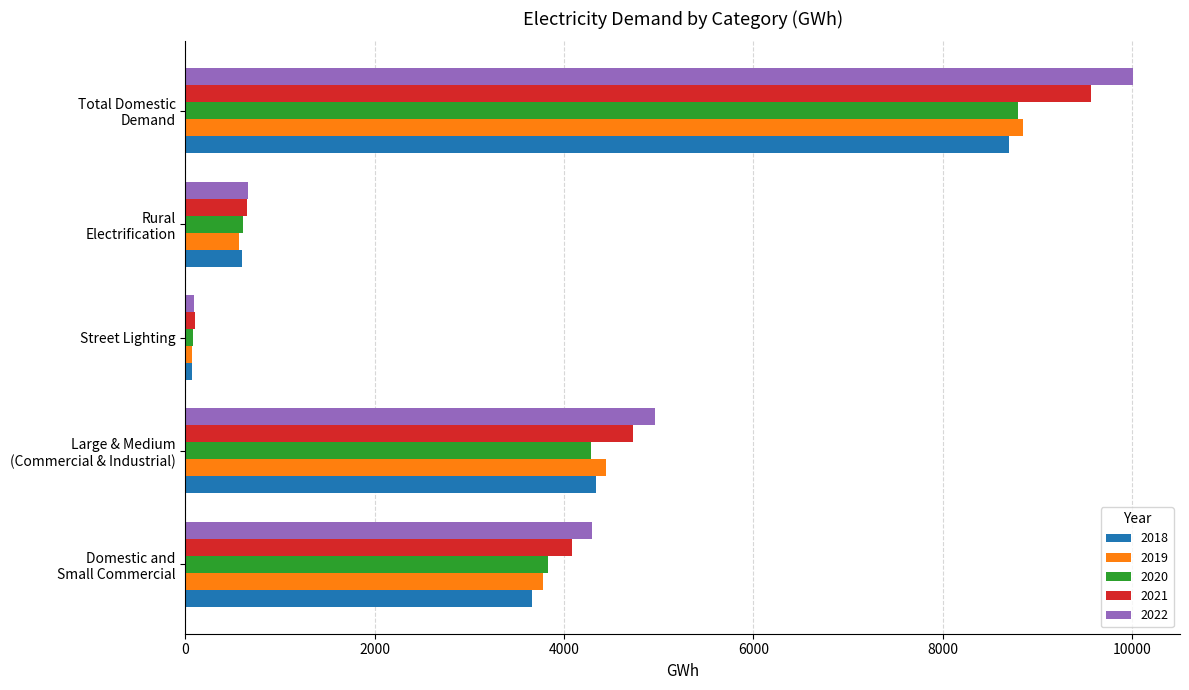

What is the greatest value displayed?

10008.4